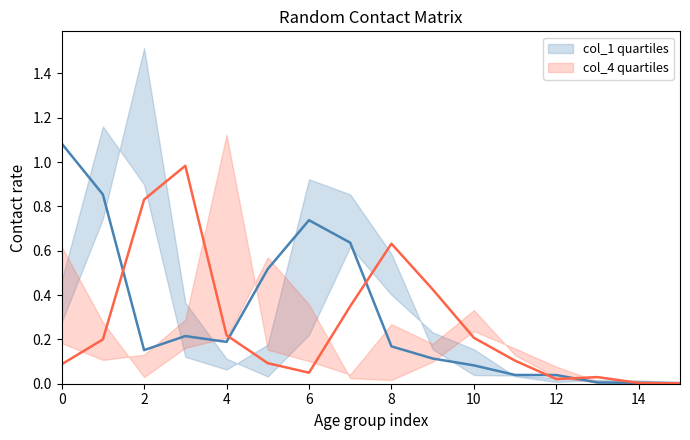

Which series has the largest range (max minus min)?

col_1 quartiles